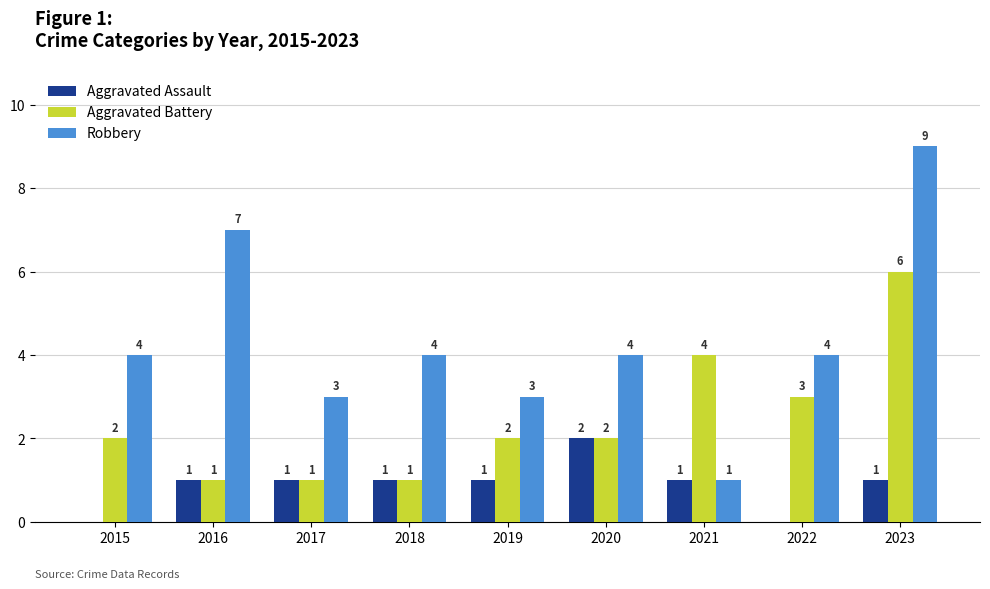

Which label corresponds to the largest value in the chart?

2023